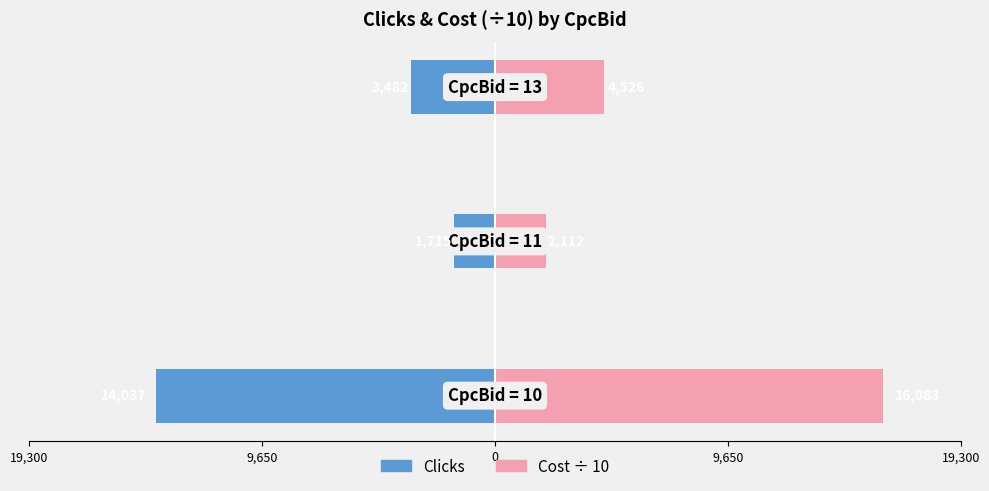

How many bars are there in total?

6